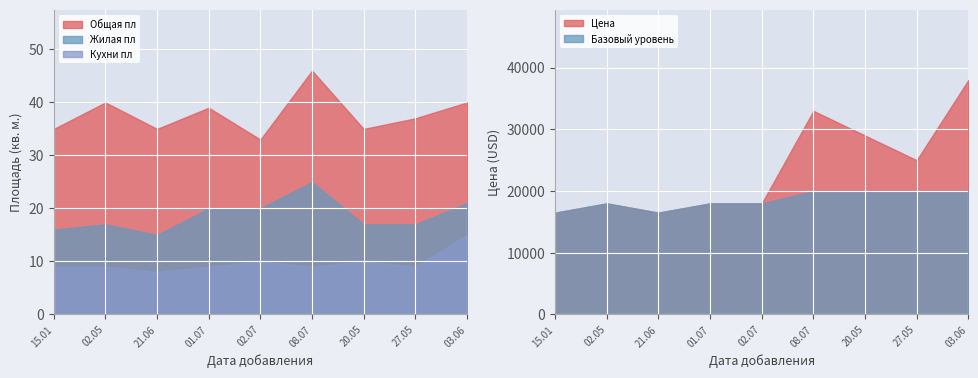

How many data points in Общая пл are above 37?

4